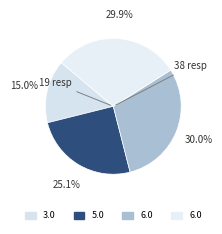

How many segments does this pie chart have?

4